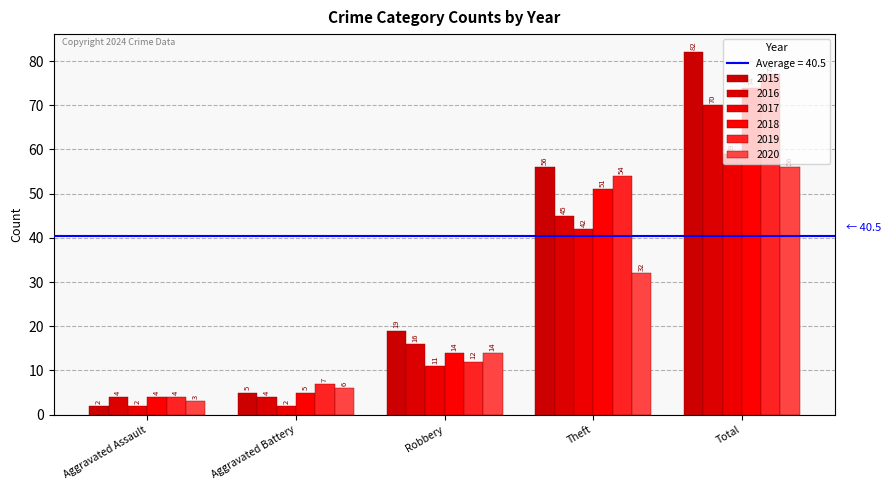

What is the value of the 2020 bar at the 5th from the left?

56